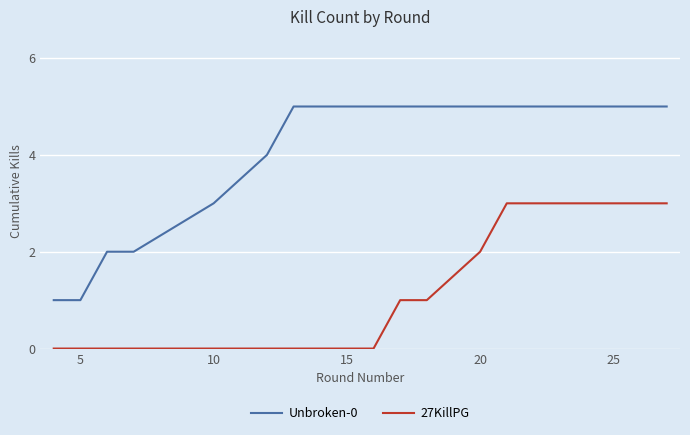

Rank the series by their maximum value, from highest to lowest.

Unbroken-0, 27KillPG